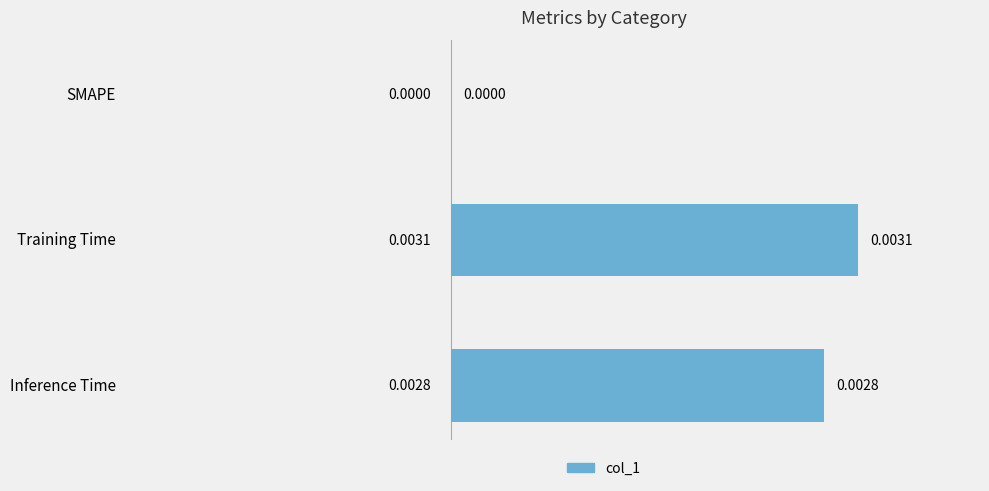

Where is the data nearest to the value 0?

SMAPE